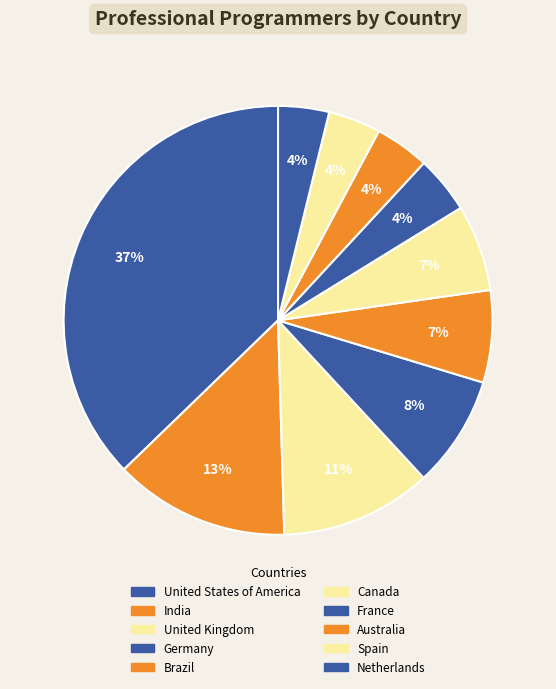

How many slices are in this pie chart?

10